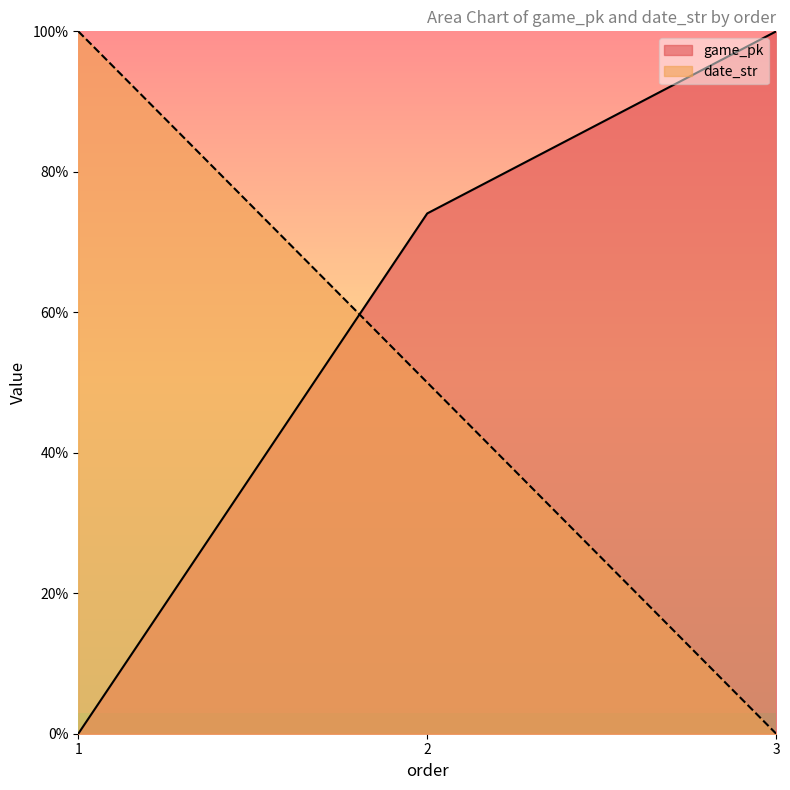

Rank the series by their maximum value, from highest to lowest.

game_pk, date_str